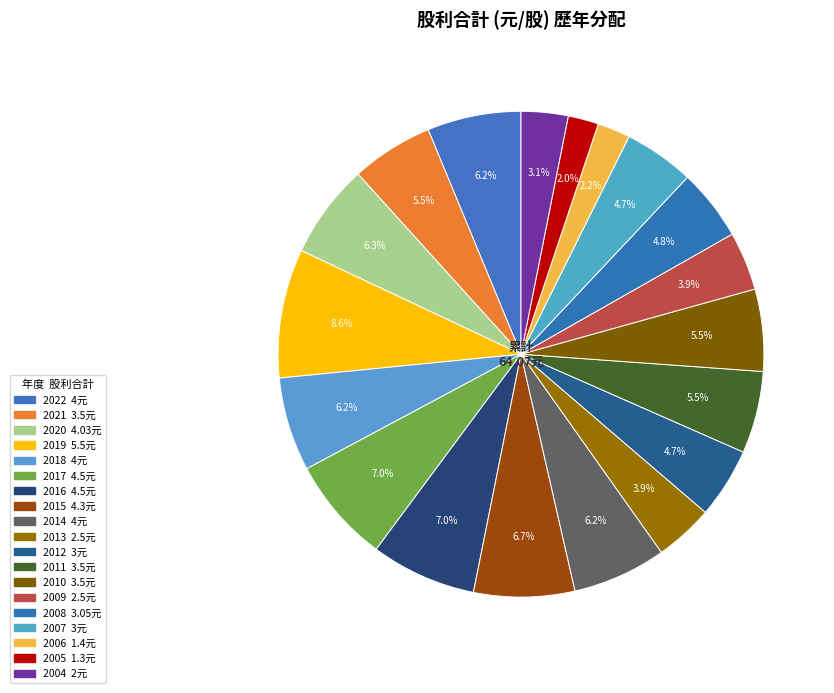

Count the number of slices in the pie.

19